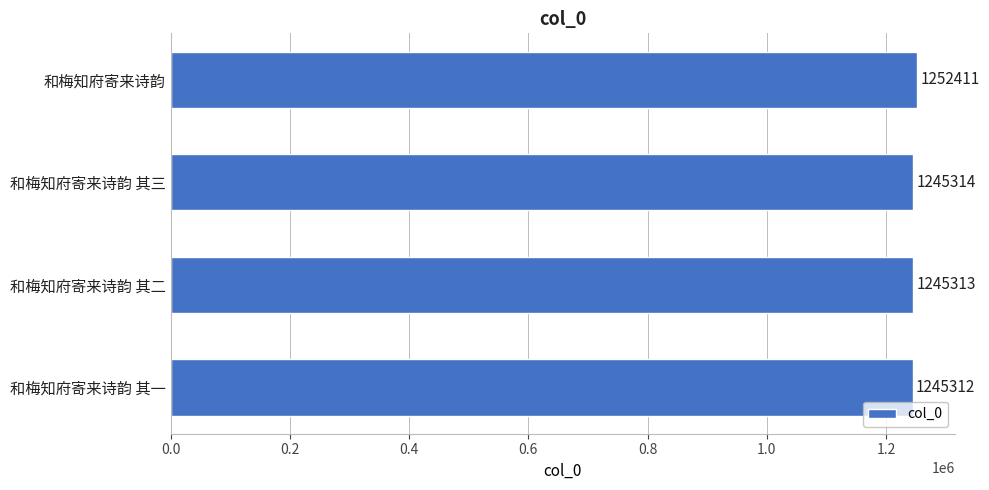

What is the sum of all values?

4988350